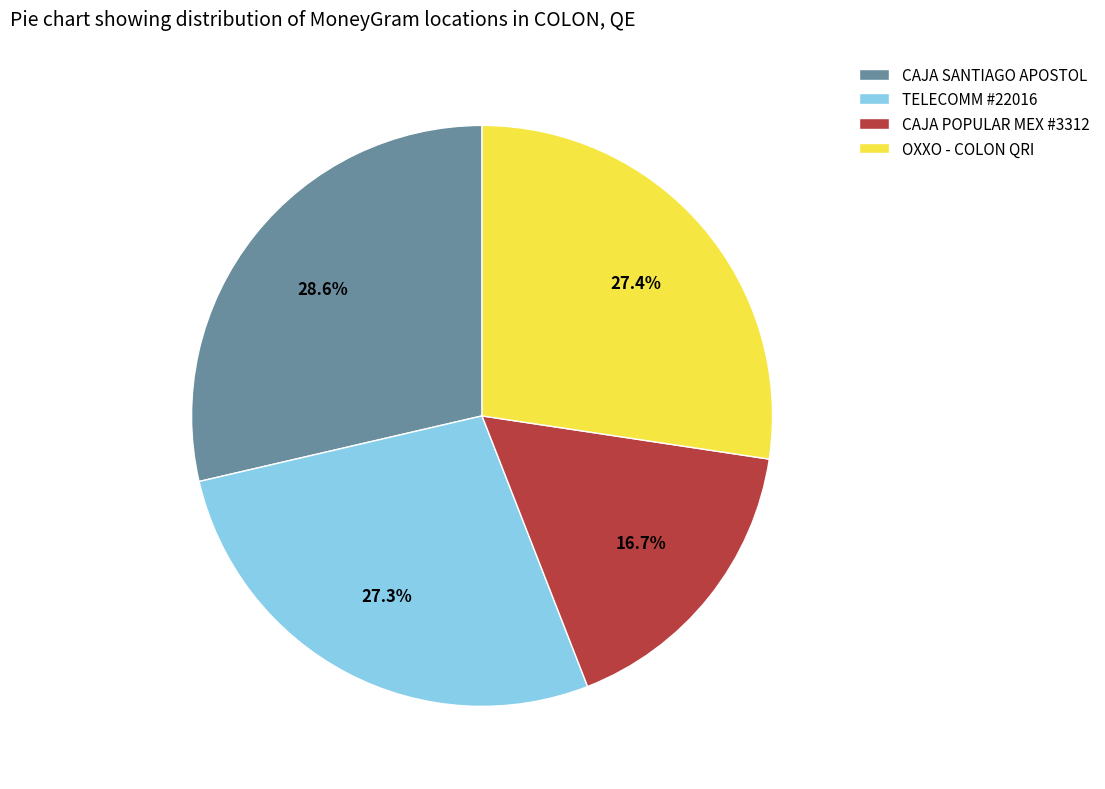

True or false: OXXO - COLON QRI accounts for 27% of the total.

True